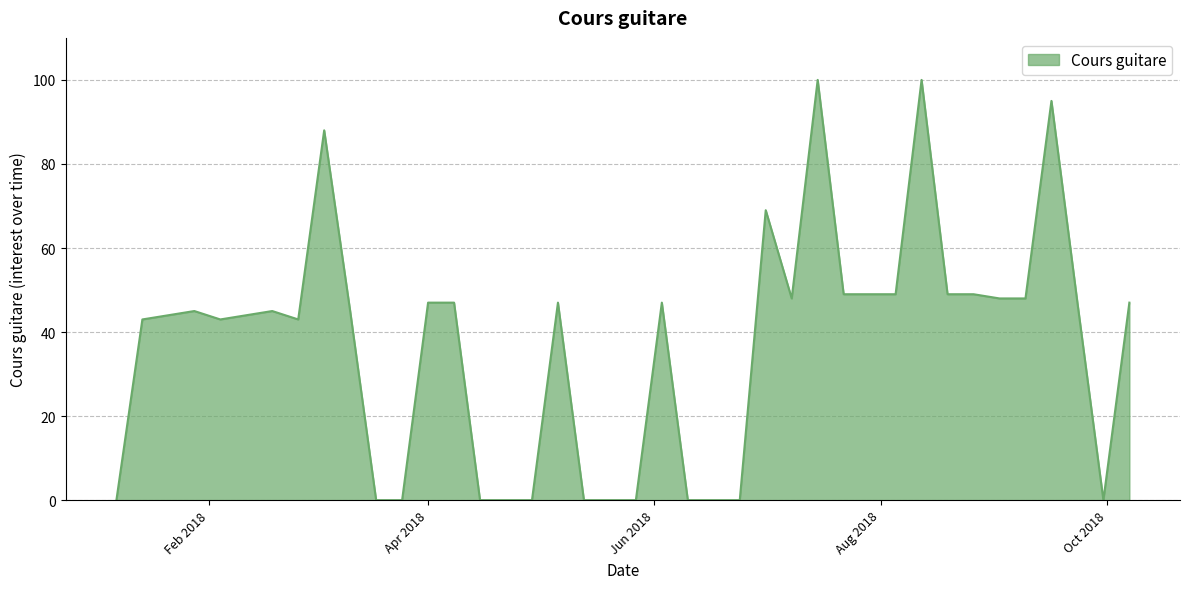

What is the difference between the maximum and minimum values?

100